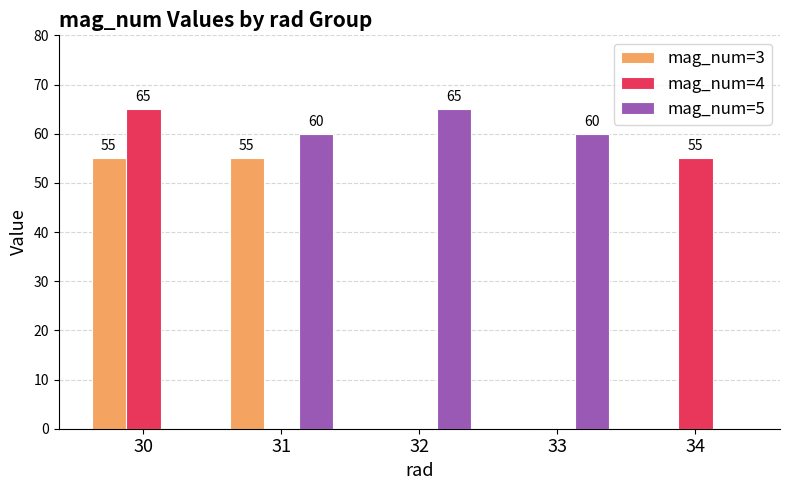

At which category is the sum across all series the highest?

30